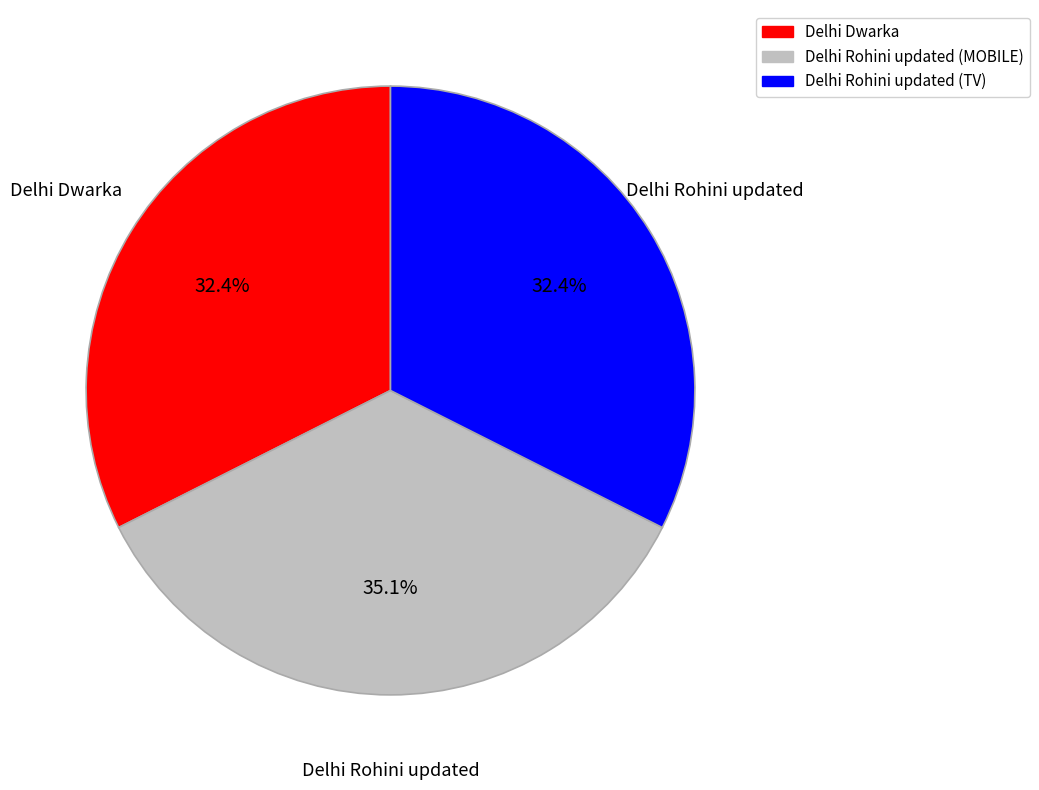

Does Delhi Dwarka account for over 50% of the chart?

No